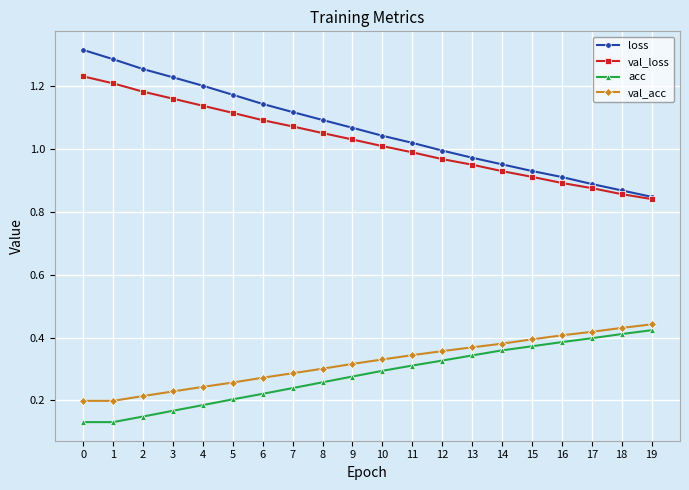

What are all the series names shown in the legend?

loss, val_loss, acc, val_acc